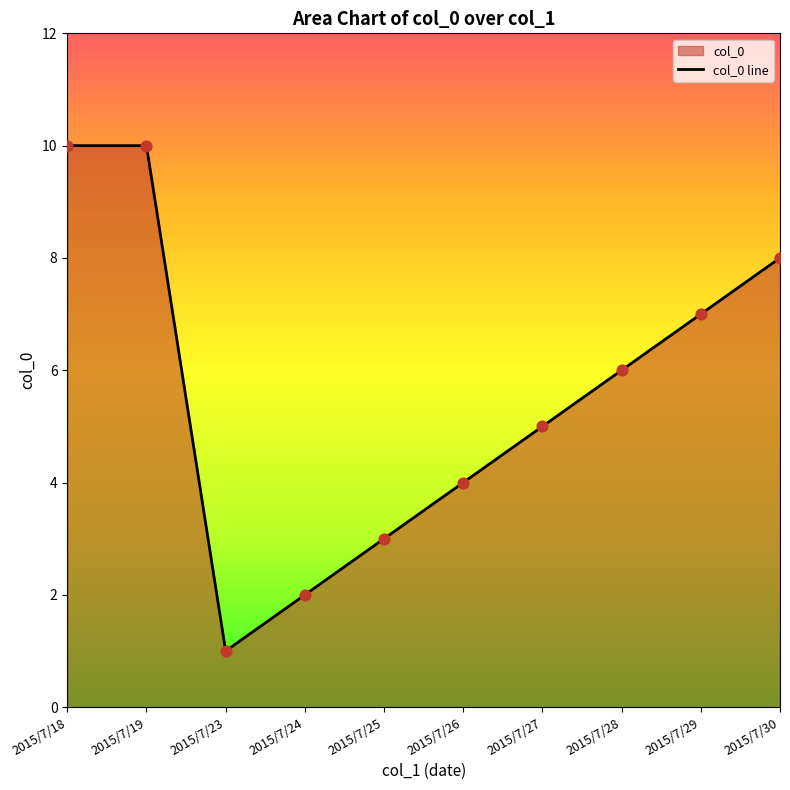

What is the ratio of the value at 2015/7/19 to the value at 2015/7/25?

3.3